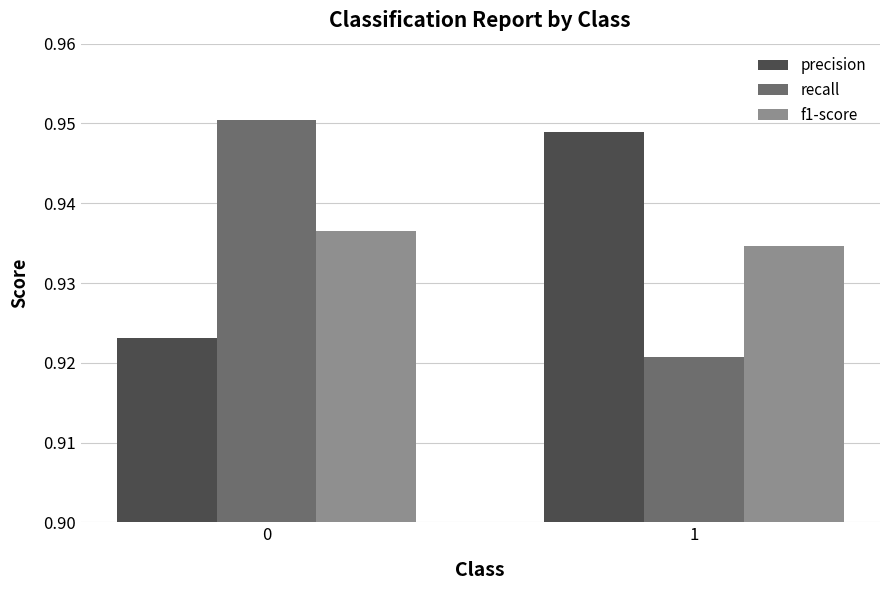

Rank the series at 1 from highest to lowest value.

precision, f1-score, recall